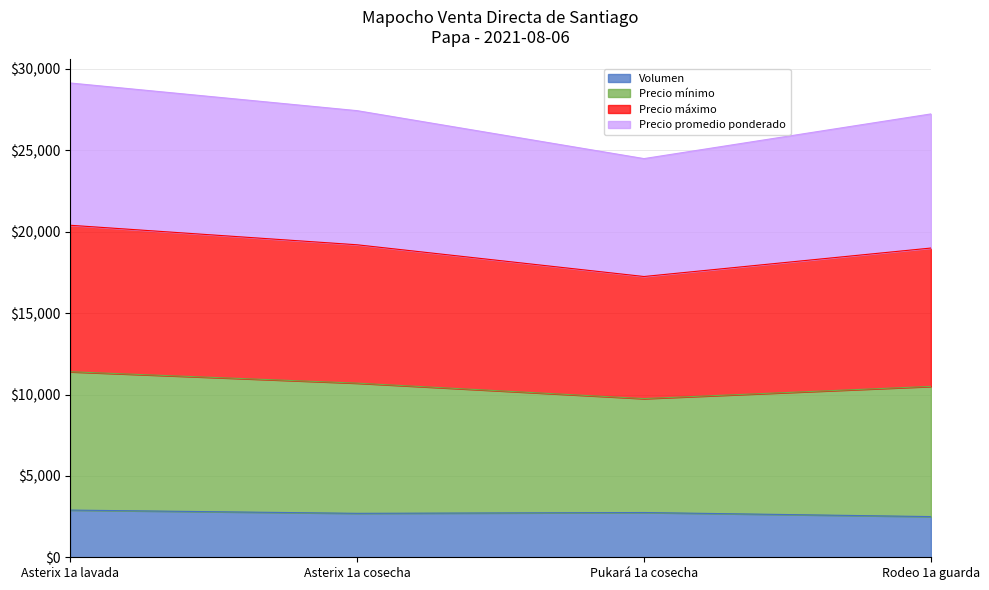

What is the total value across all series at Asterix 1a cosecha?

27441